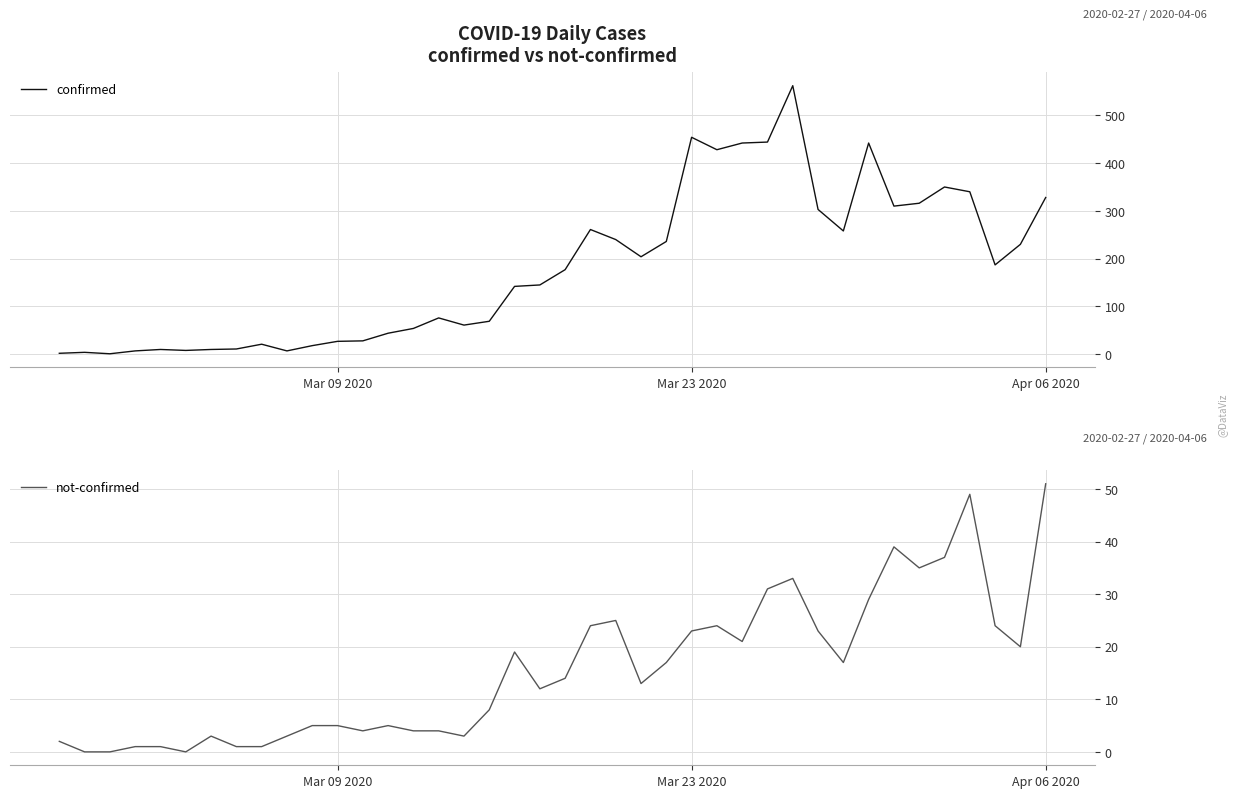

How many series are shown in this chart?

2